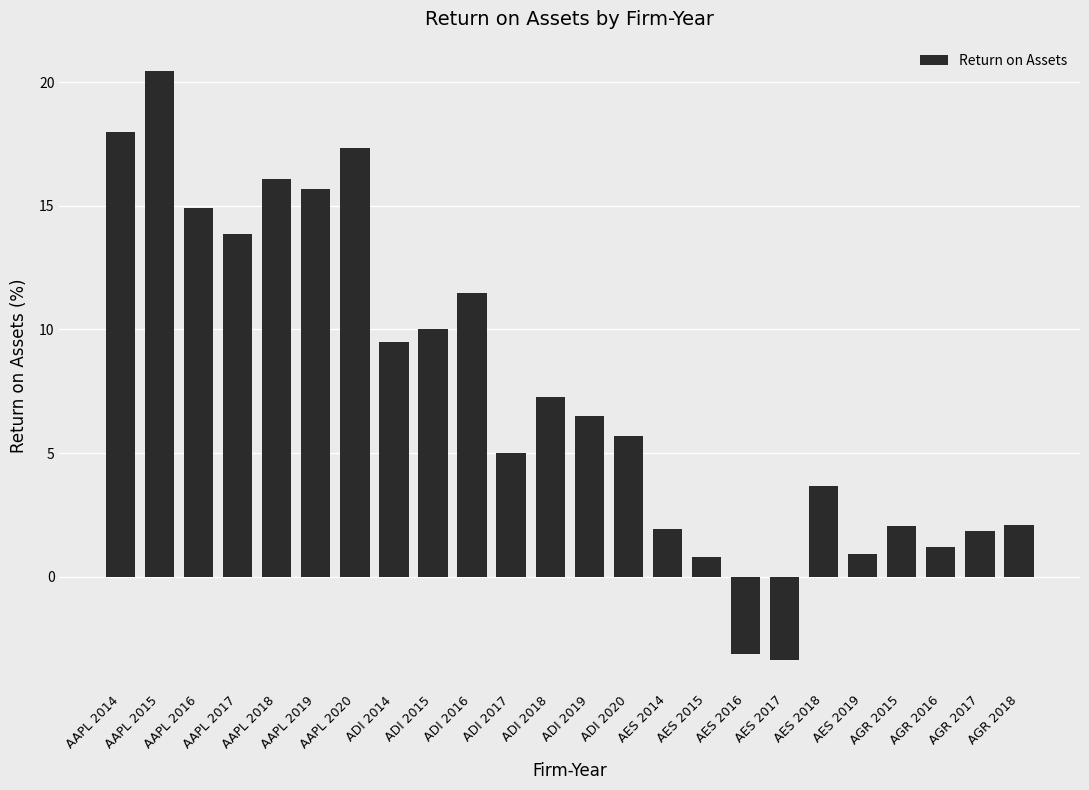

Is it true that the value at ADI 2016 is 11.5?

True